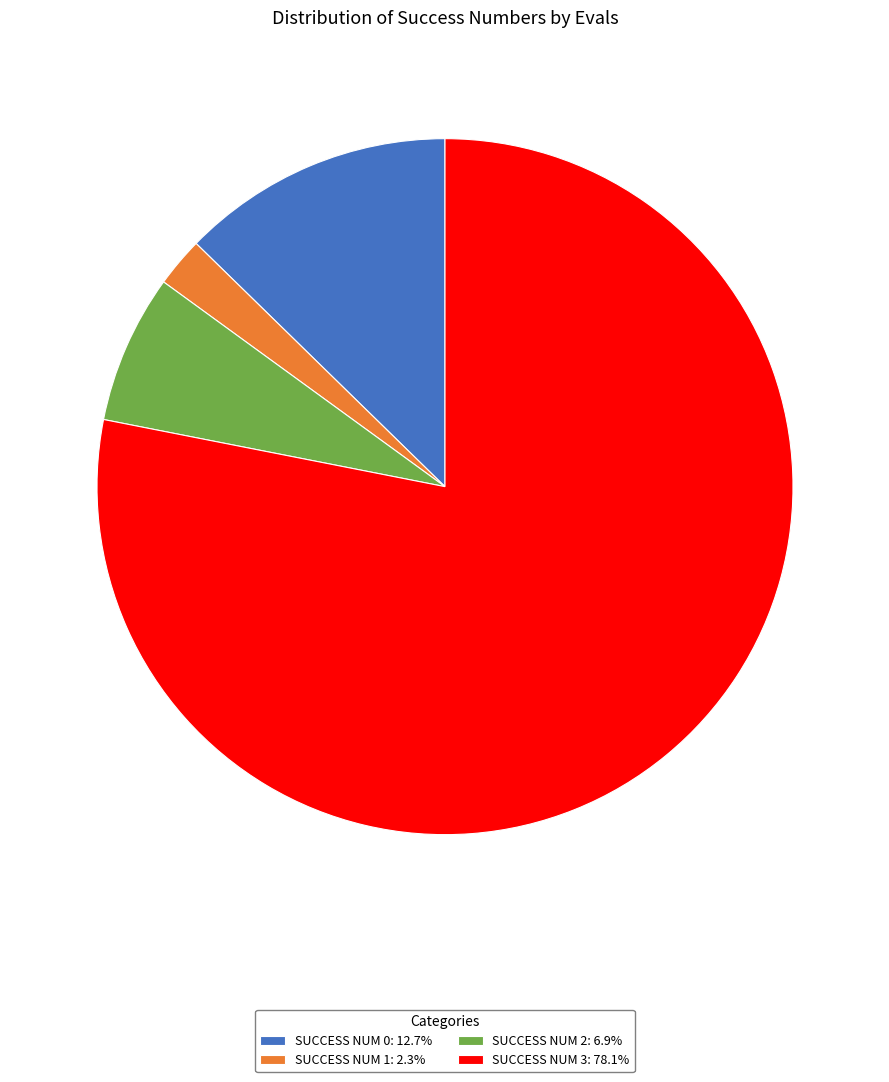

Is there a majority slice in this chart?

Yes